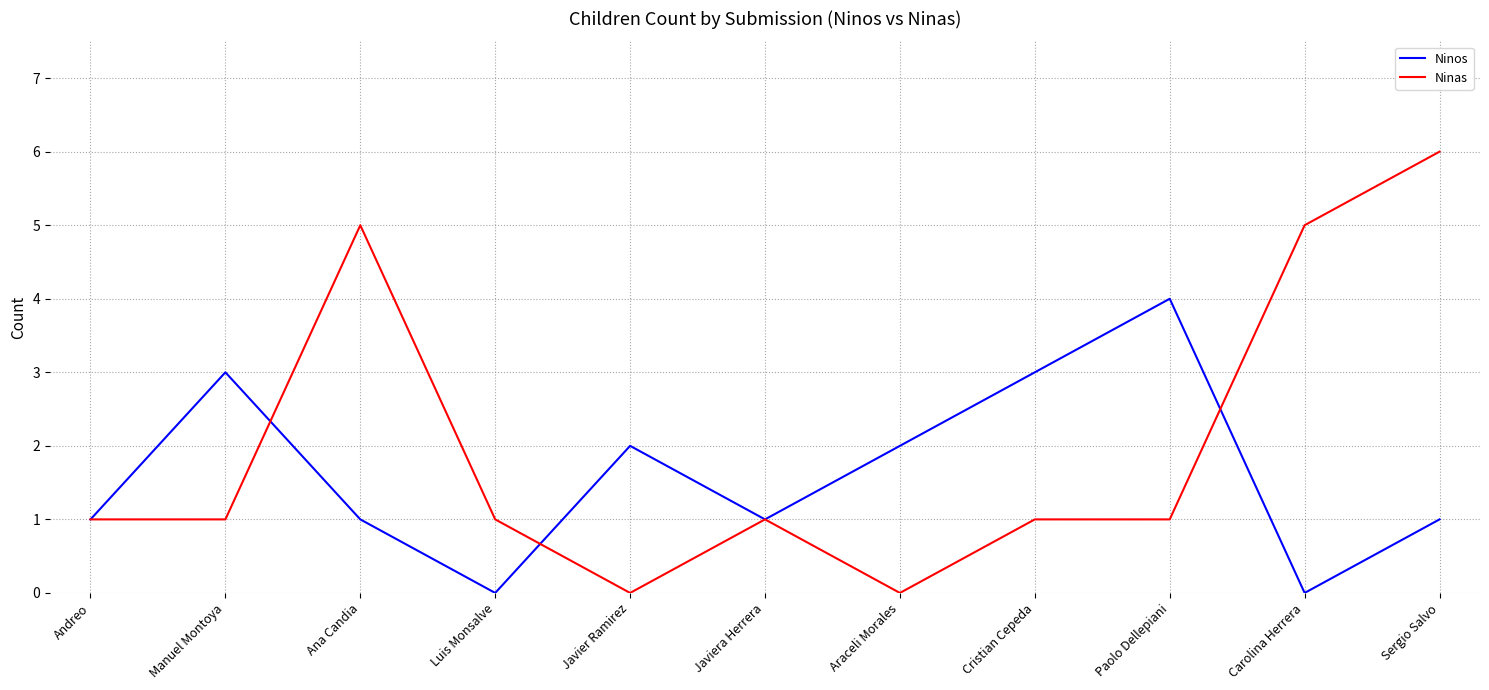

Reading left to right, extract all data points from this chart.

Ninos: Andreo=1	Manuel Montoya=3	Ana Candia=1	Luis Monsalve=0	Javier Ramirez=2	Javiera Herrera=1	Araceli Morales=2	Cristian Cepeda=3	Paolo Dellepiani=4	Carolina Herrera=0	Sergio Salvo=1
Ninas: Andreo=1	Manuel Montoya=1	Ana Candia=5	Luis Monsalve=1	Javier Ramirez=0	Javiera Herrera=1	Araceli Morales=0	Cristian Cepeda=1	Paolo Dellepiani=1	Carolina Herrera=5	Sergio Salvo=6